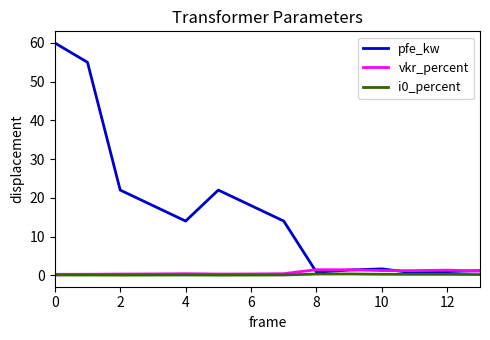

What is the maximum value shown in the chart?

60.0